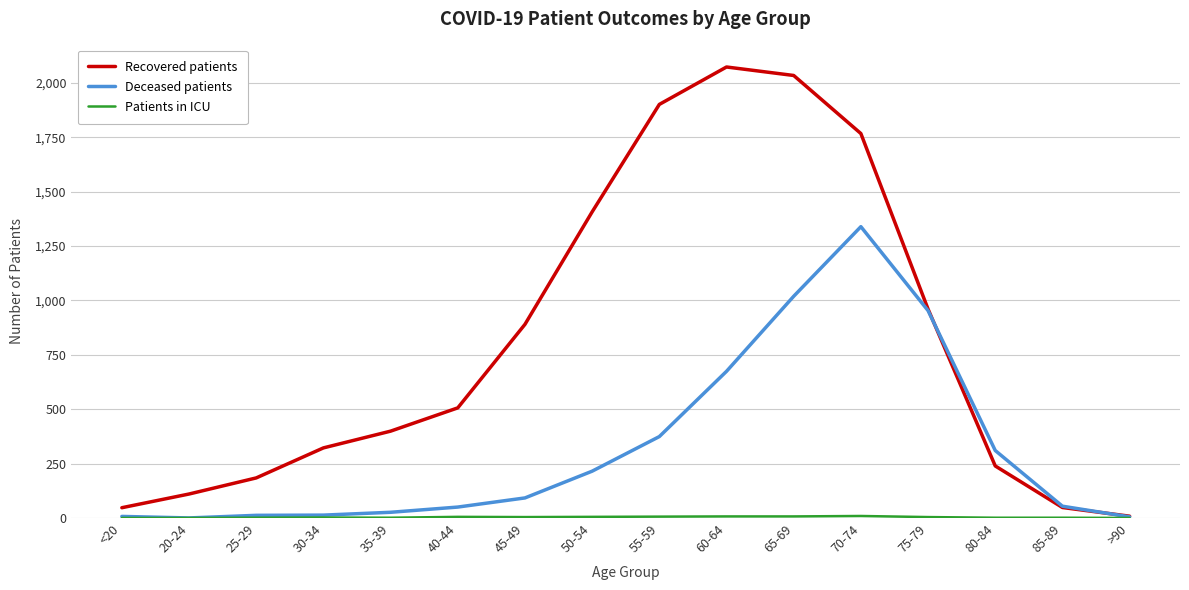

At how many categories does at least one series exceed 1577?

4